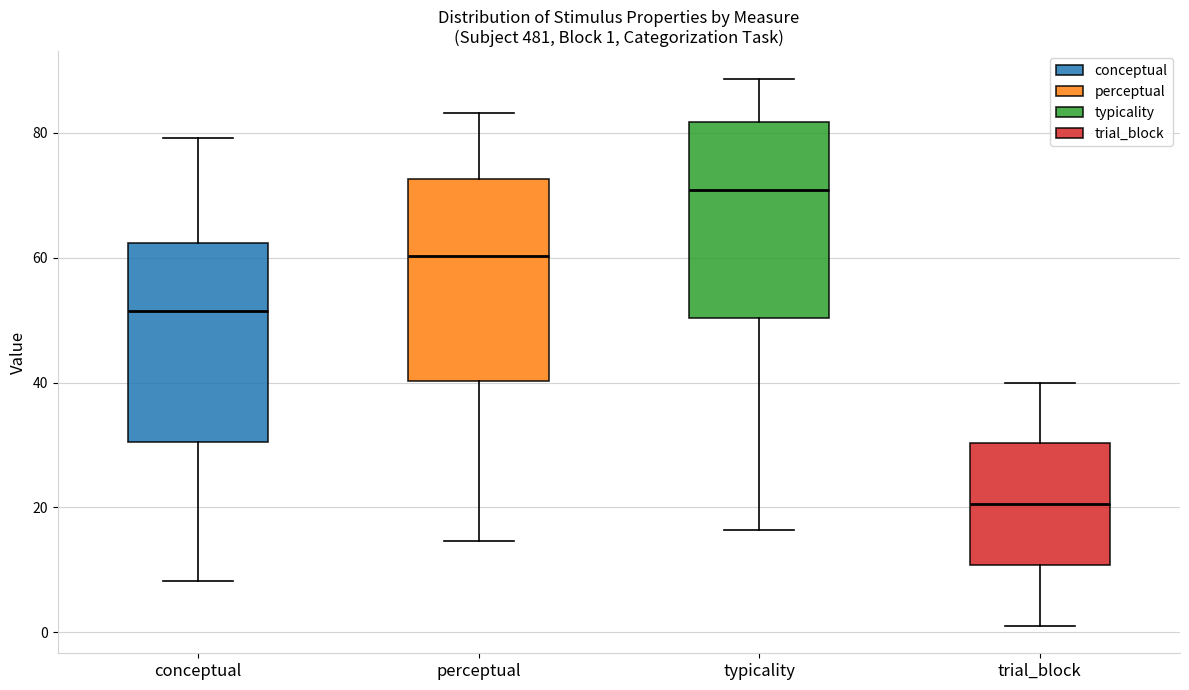

Which box's median line is the highest?

typicality